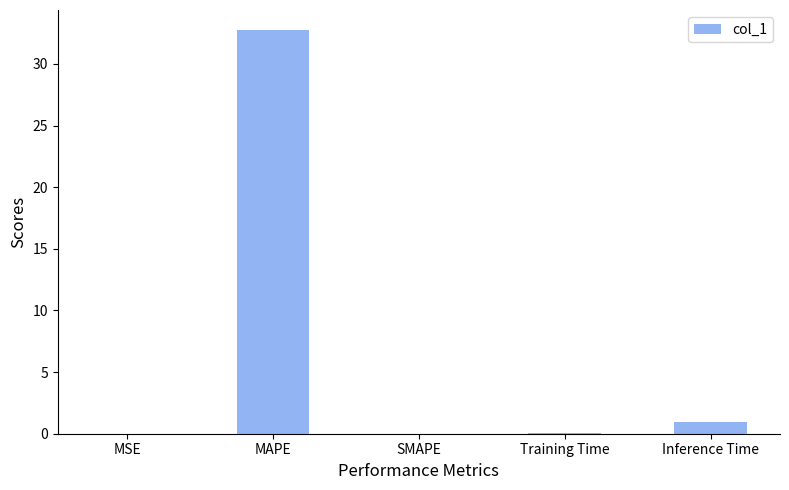

Count the number of categories in the chart.

5